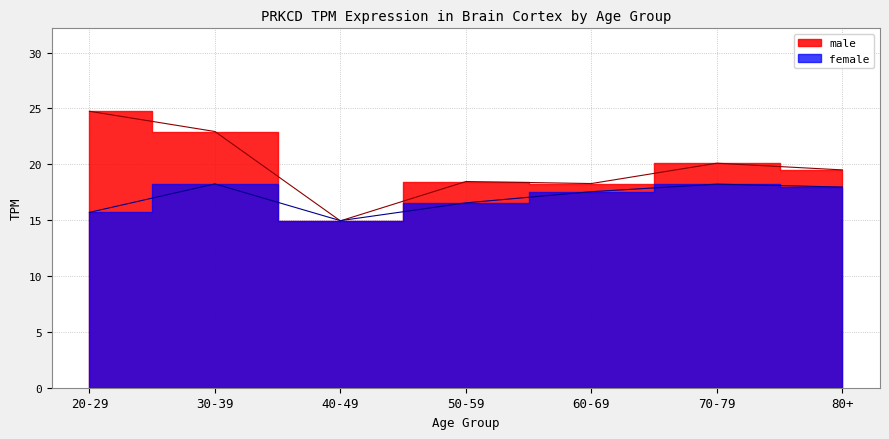

Which category has the highest value across all series?

20-29